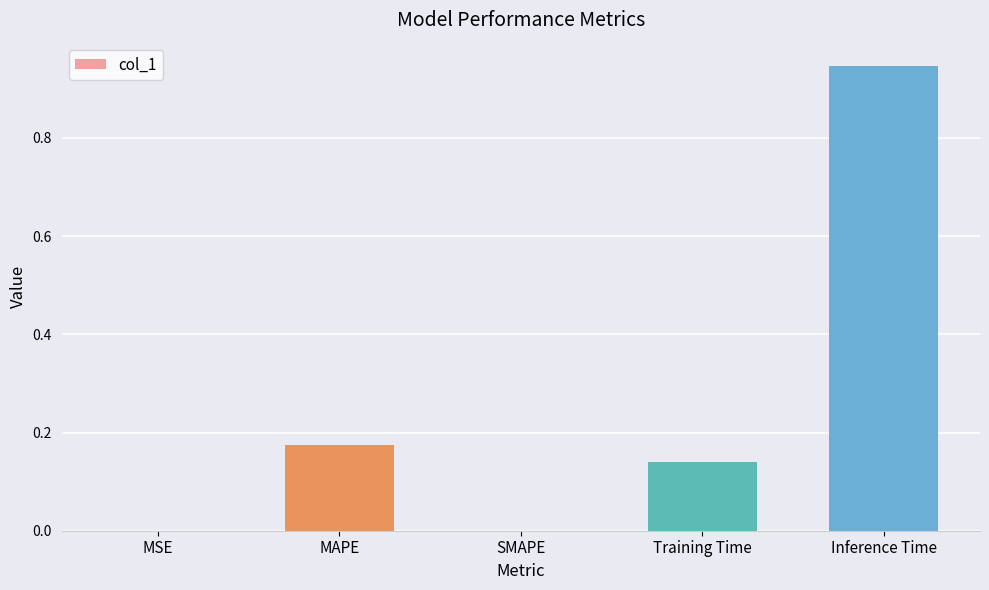

Is it true that the value at Inference Time is 0.3?

False